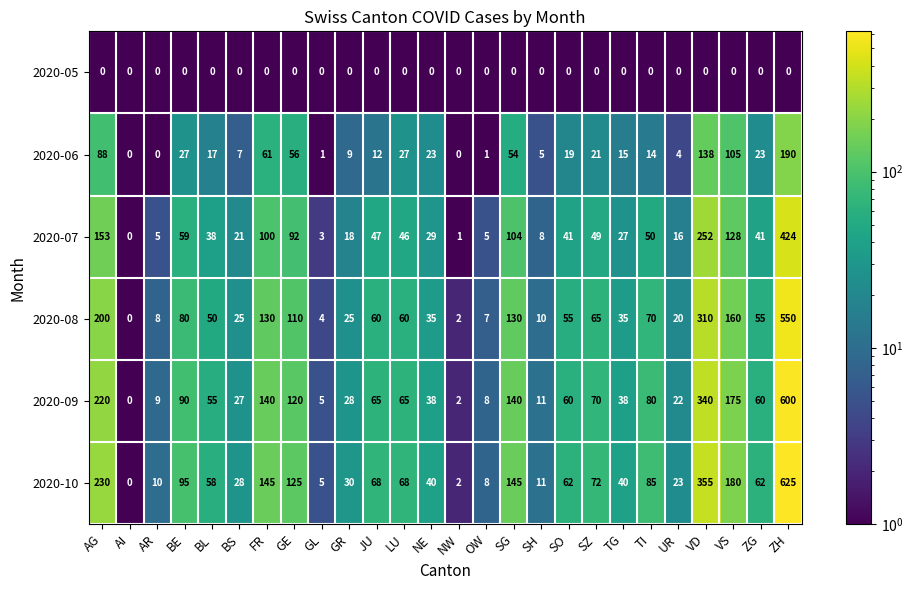

What is the difference between the maximum and minimum values in the 2020-10 series?

625